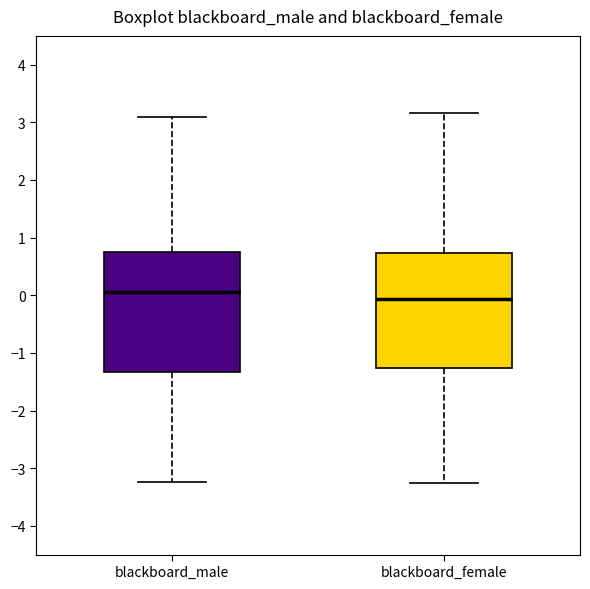

Where is the lower edge of the box for blackboard_male on the y-axis? The values are not printed on the chart, so give them approximately, as read against the axis.

-1.3